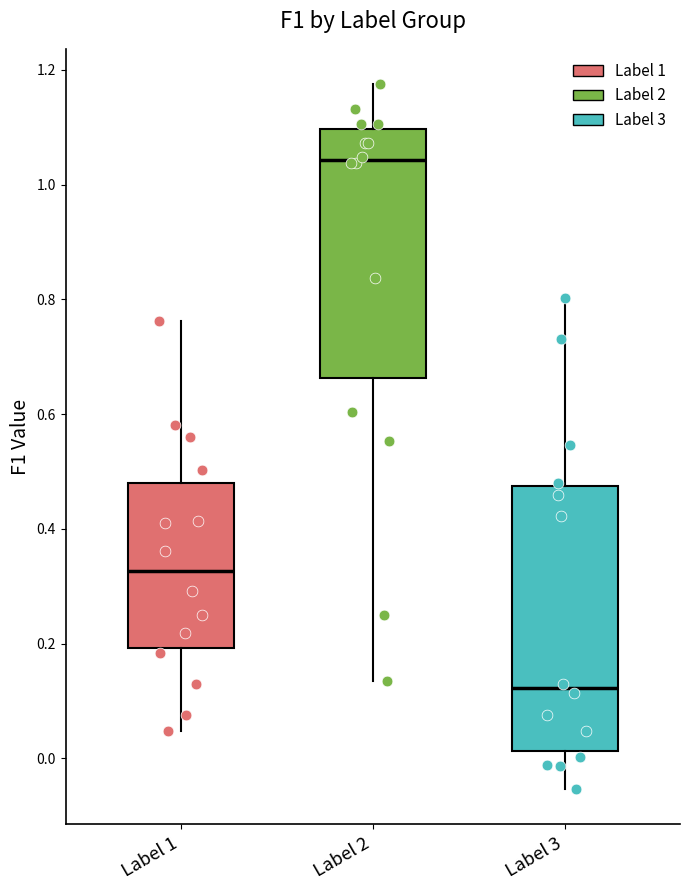

Where is the upper edge of the box for Label 1 on the y-axis? The values are not printed on the chart, so give them approximately, as read against the axis.

0.48